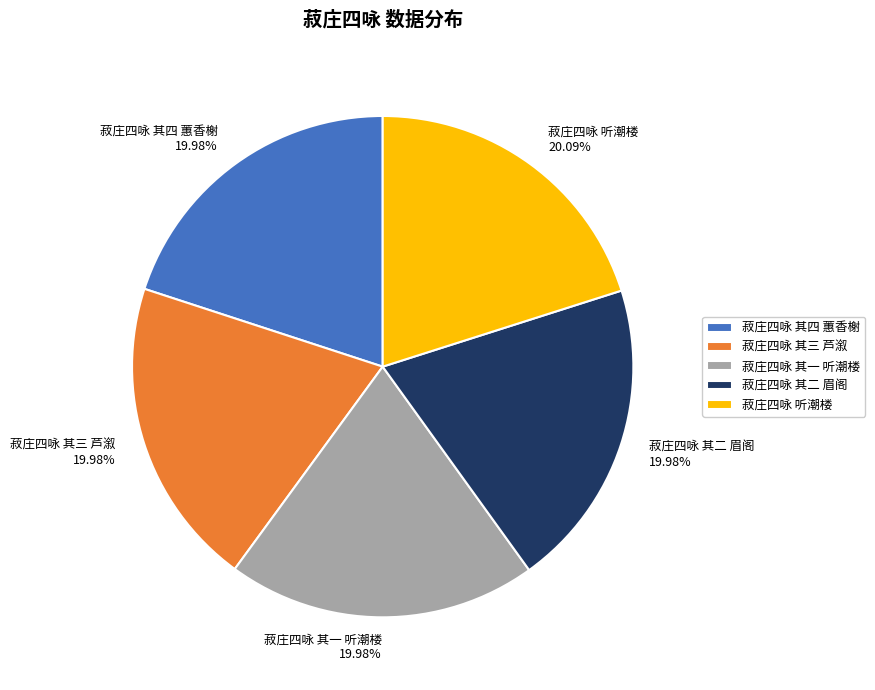

Is there any slice that represents more than half of the pie?

No